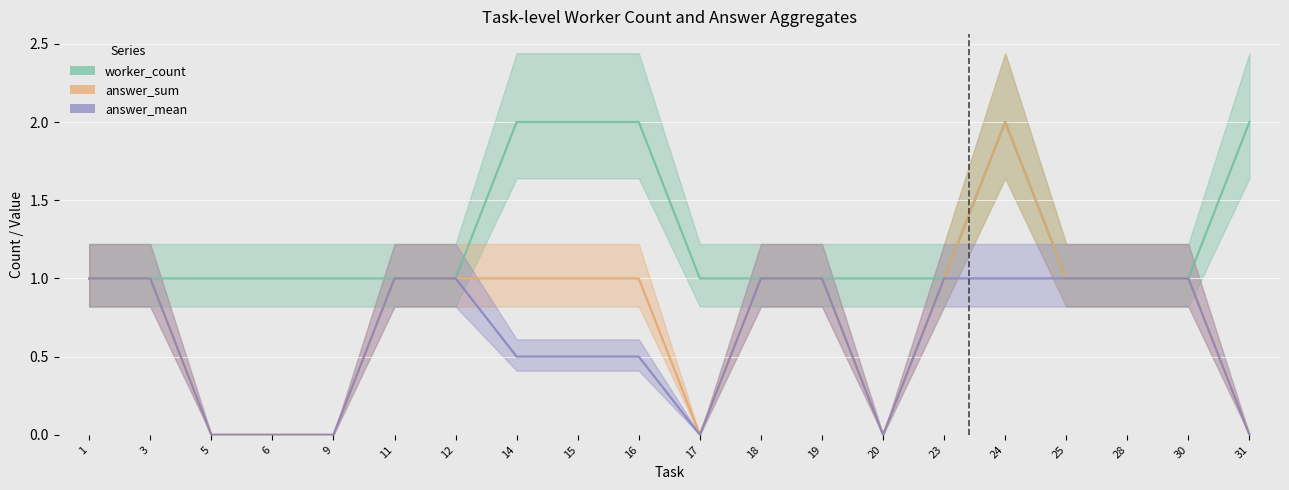

Reading right to left, list all the values displayed in this chart.

worker_count: 31=2.0	30=1.0	28=1.0	25=1.0	24=2.0	23=1.0	20=1.0	19=1.0	18=1.0	17=1.0	16=2.0	15=2.0	14=2.0	12=1.0	11=1.0	9=1.0	6=1.0	5=1.0	3=1.0	1=1.0
answer_sum: 31=0.0	30=1.0	28=1.0	25=1.0	24=2.0	23=1.0	20=0.0	19=1.0	18=1.0	17=0.0	16=1.0	15=1.0	14=1.0	12=1.0	11=1.0	9=0.0	6=0.0	5=0.0	3=1.0	1=1.0
answer_mean: 31=0.0	30=1.0	28=1.0	25=1.0	24=1.0	23=1.0	20=0.0	19=1.0	18=1.0	17=0.0	16=0.5	15=0.5	14=0.5	12=1.0	11=1.0	9=0.0	6=0.0	5=0.0	3=1.0	1=1.0